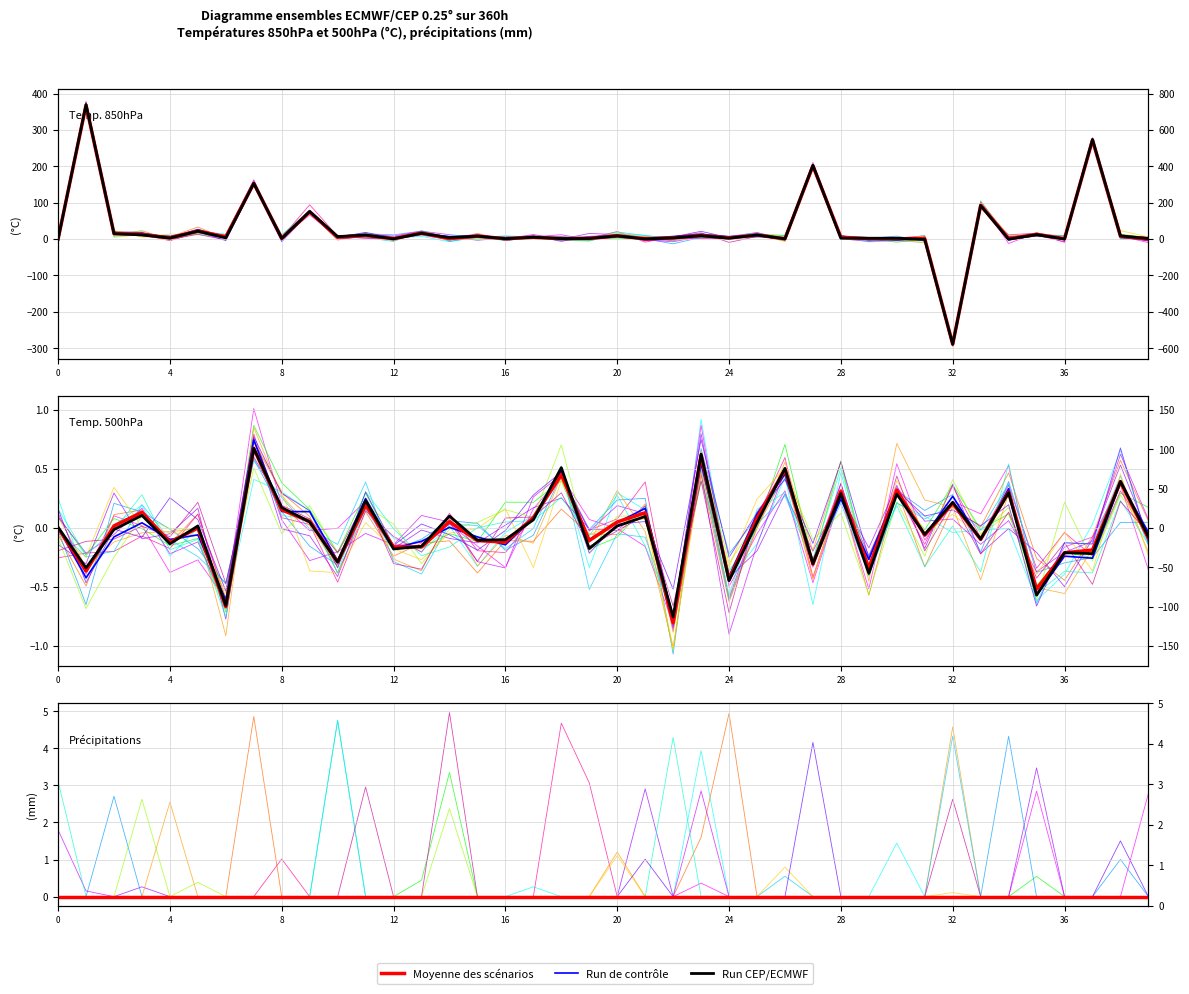

Which series ends up on top after the final intersection of Run de contrôle and Run CEP/ECMWF?

Run de contrôle